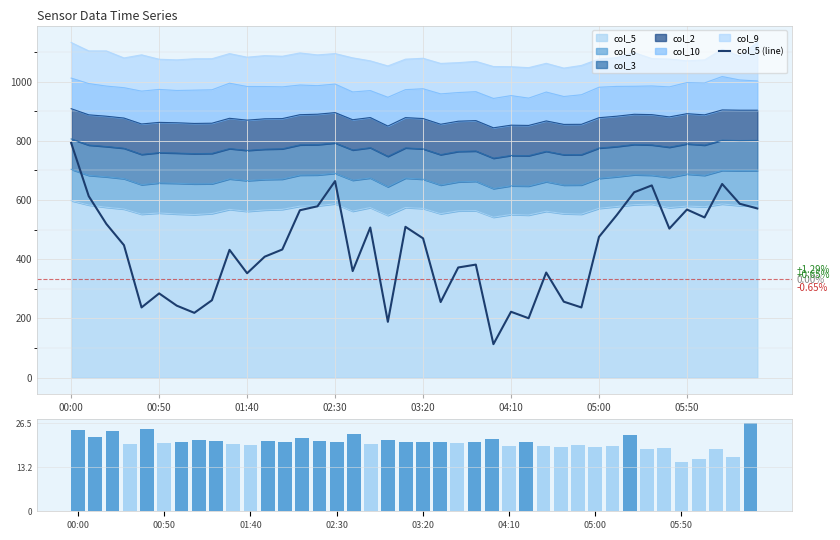

What is the value of the col_5 (line) bar at the 39th from the left?

587.2